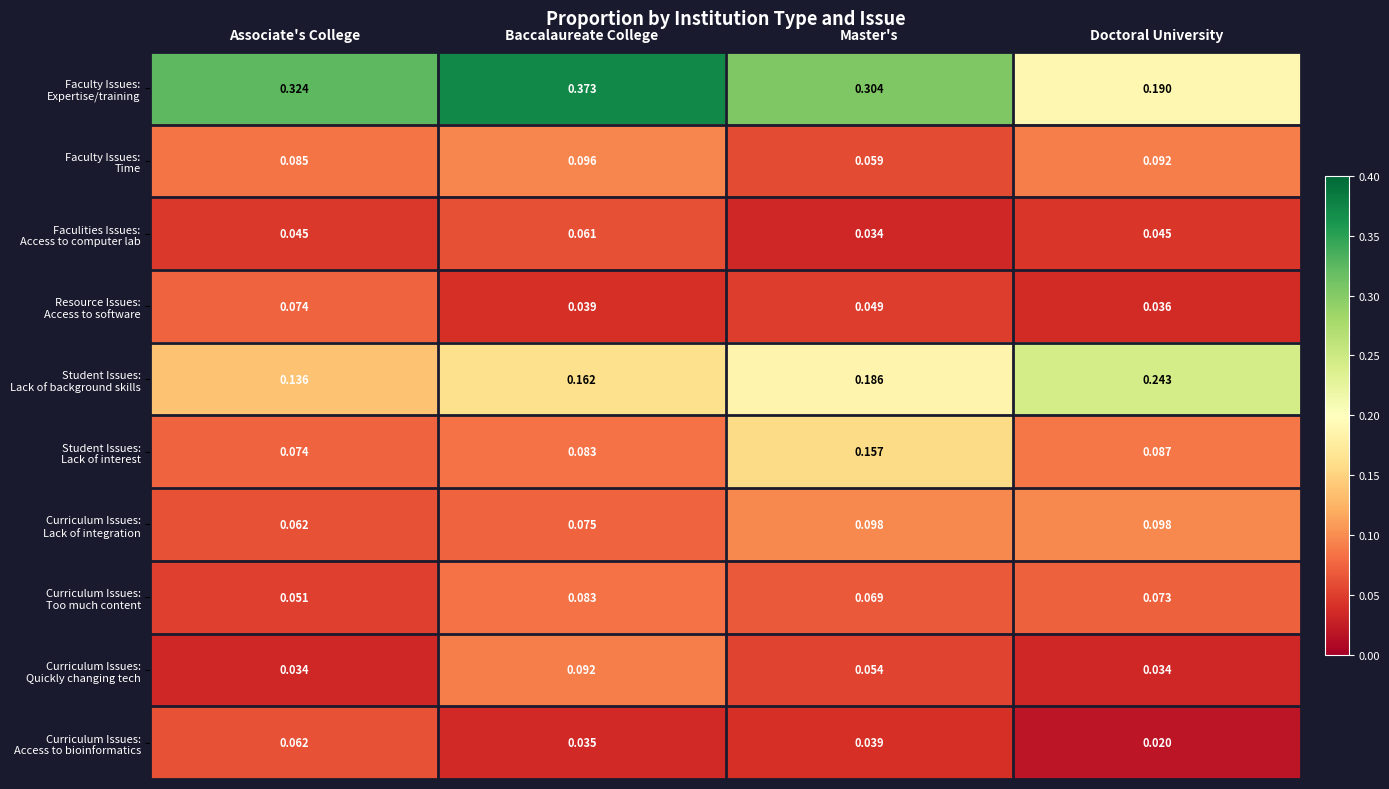

At which category does the chart reach its minimum across all series?

Doctoral University